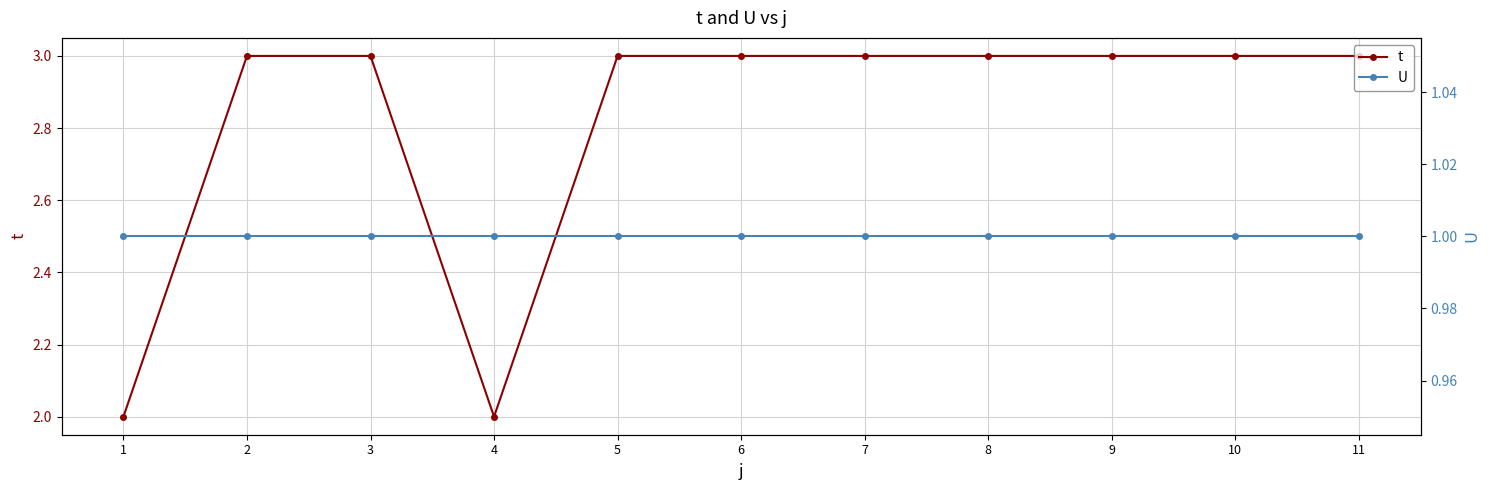

What are all the series names shown in the legend?

t, U